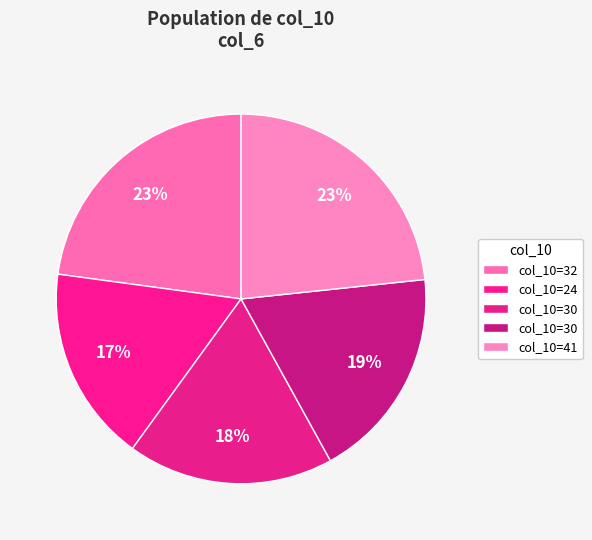

Count the number of slices in the pie.

5